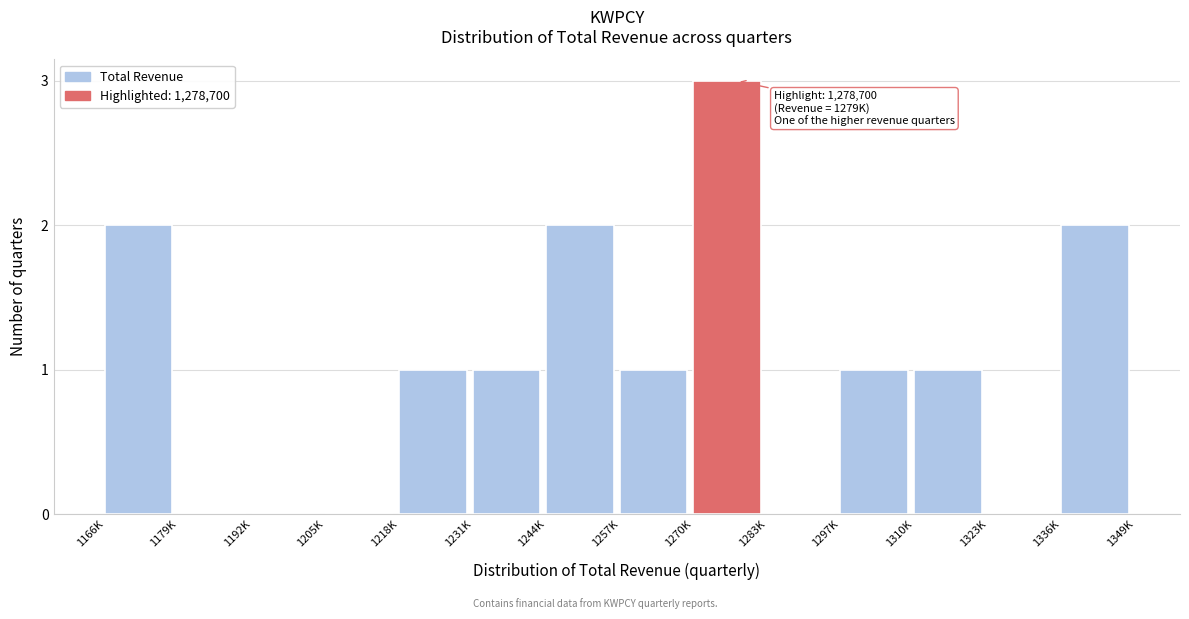

Reading left to right, transcribe all the data shown in this chart.

1166K=2	1179K=0	1192K=0	1205K=0	1218K=1	1231K=1	1244K=2	1257K=1	1270K=3	1283K=0	1297K=1	1310K=1	1323K=0	1336K=2